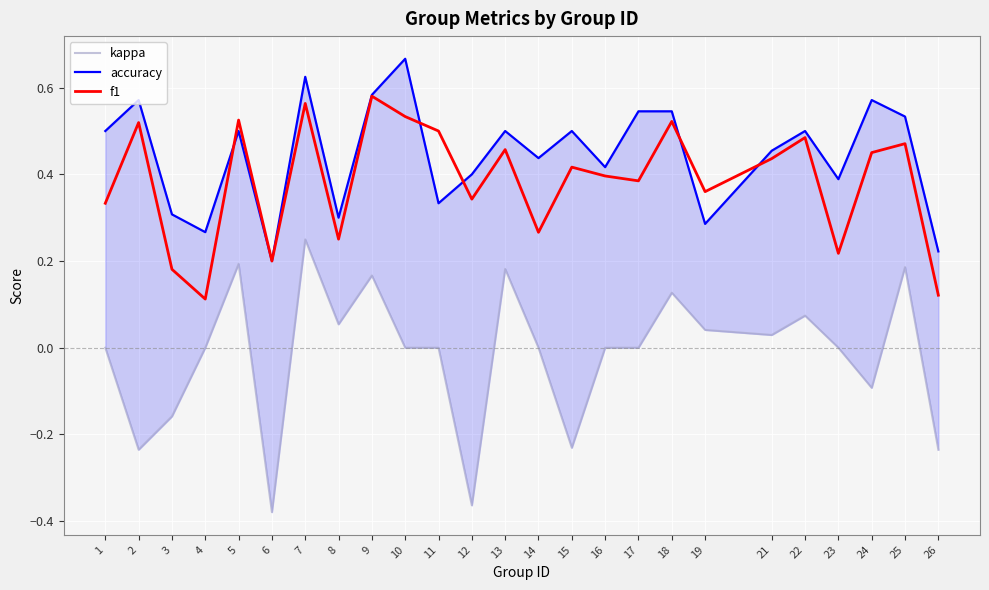

What is the value of the f1 point at the 13th from the left?

0.5